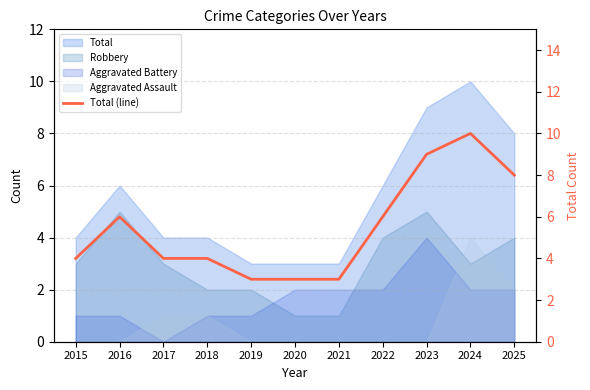

Read the value at 2025.

8